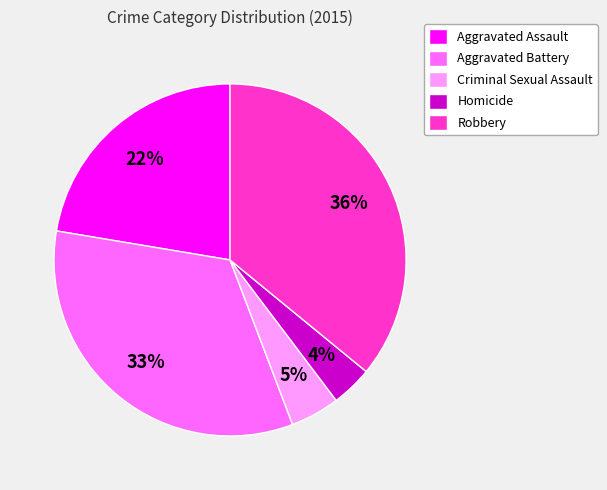

Which slice is the smallest?

Homicide